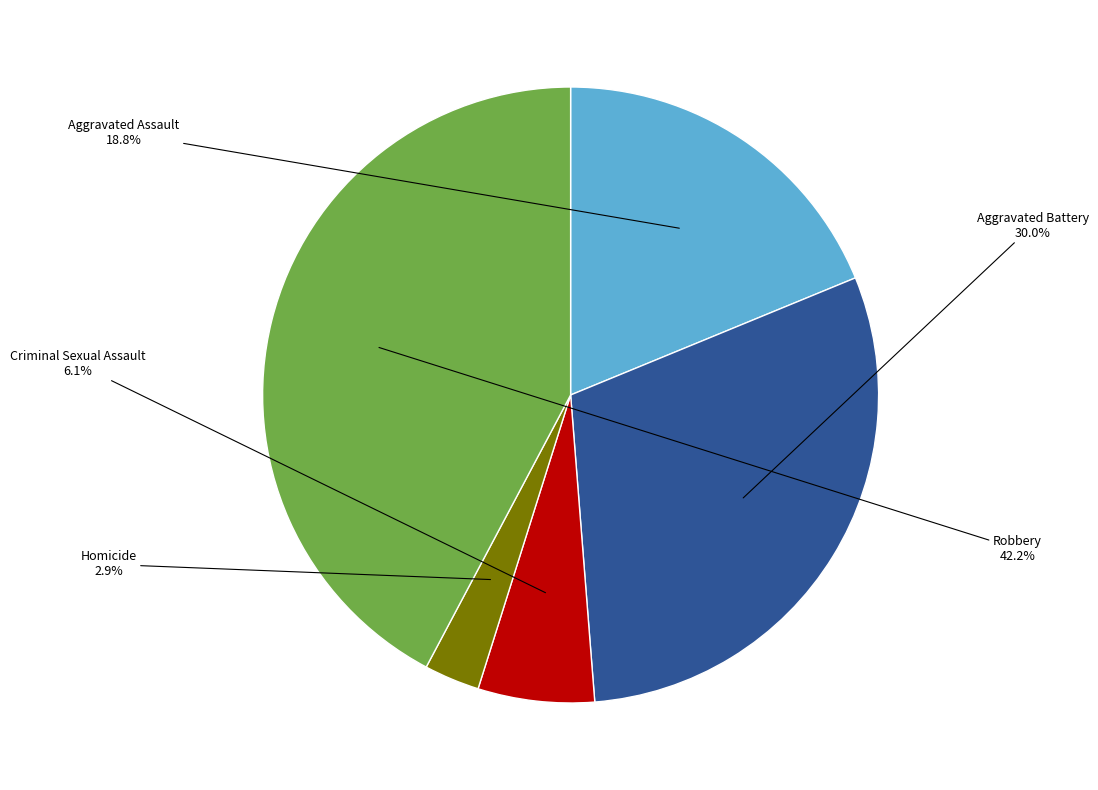

To the nearest percent, what percentage of the pie is Homicide?

3%